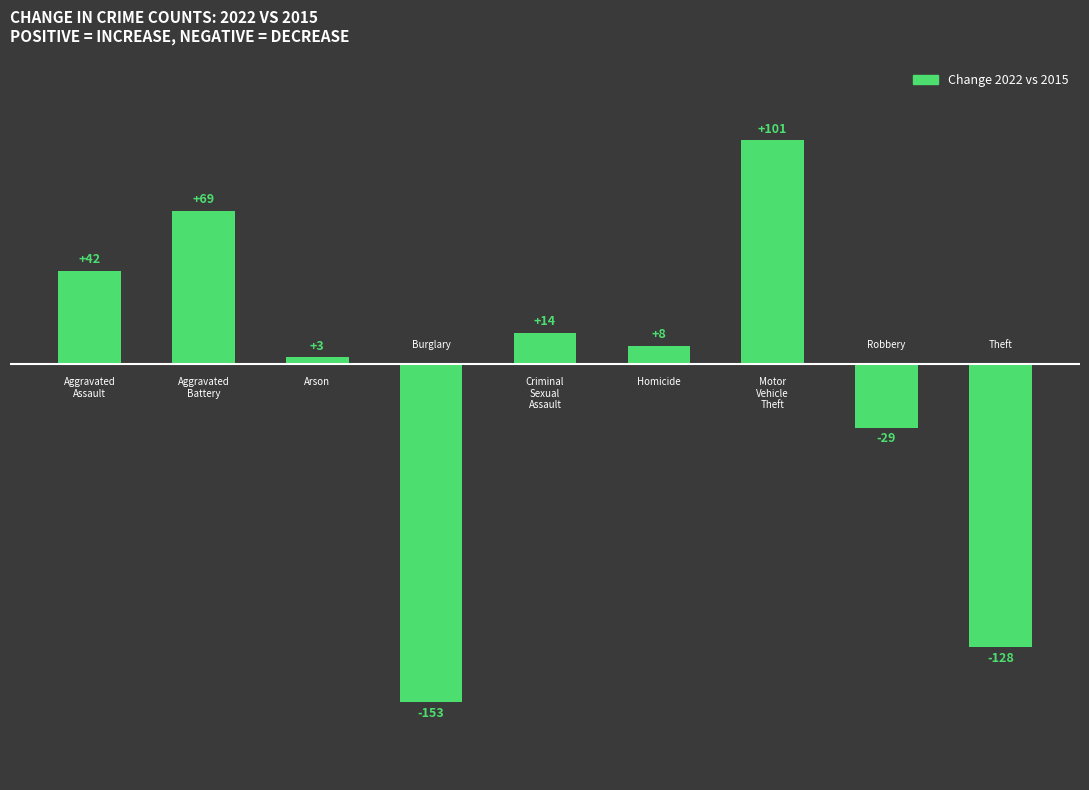

Count the values in the range -29 to 42.

5